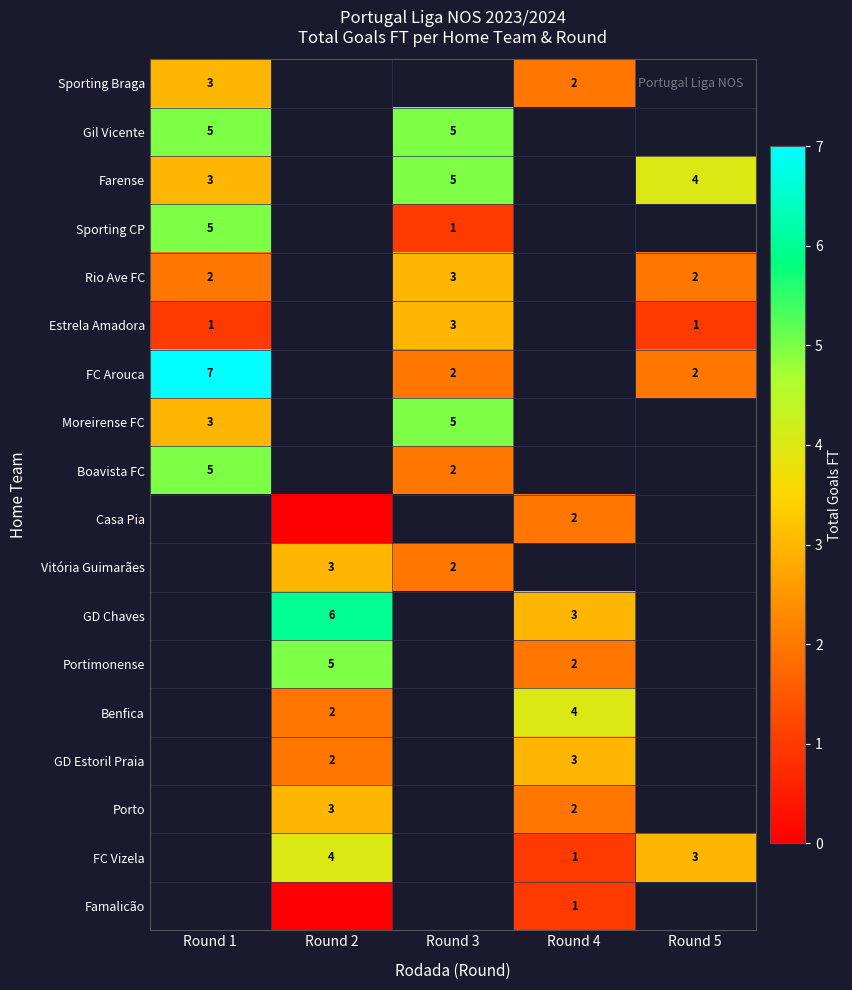

How many categories are shown in the chart?

5